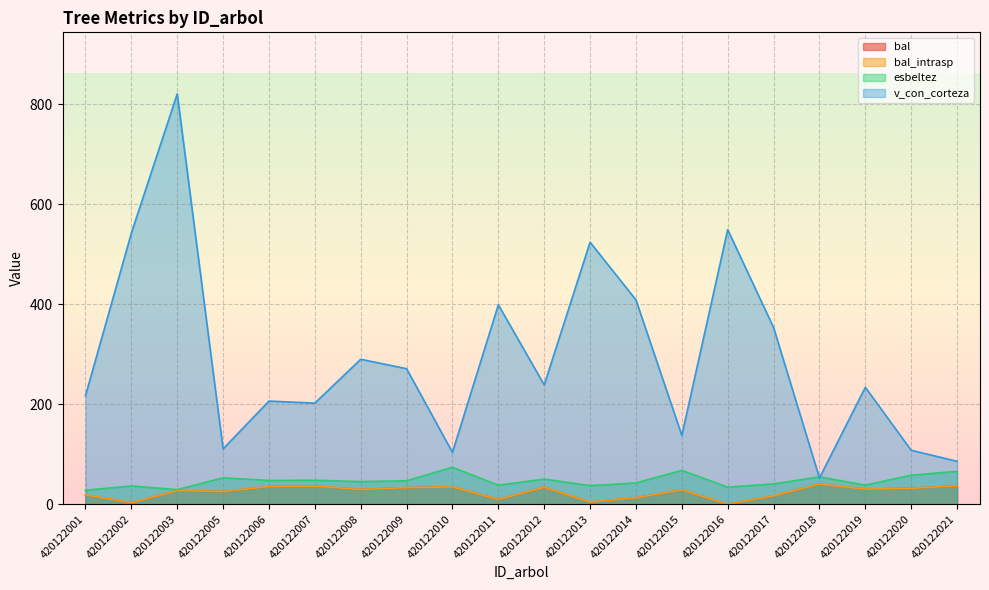

True or false: esbeltez has more than 0 points higher than both neighbors.

True